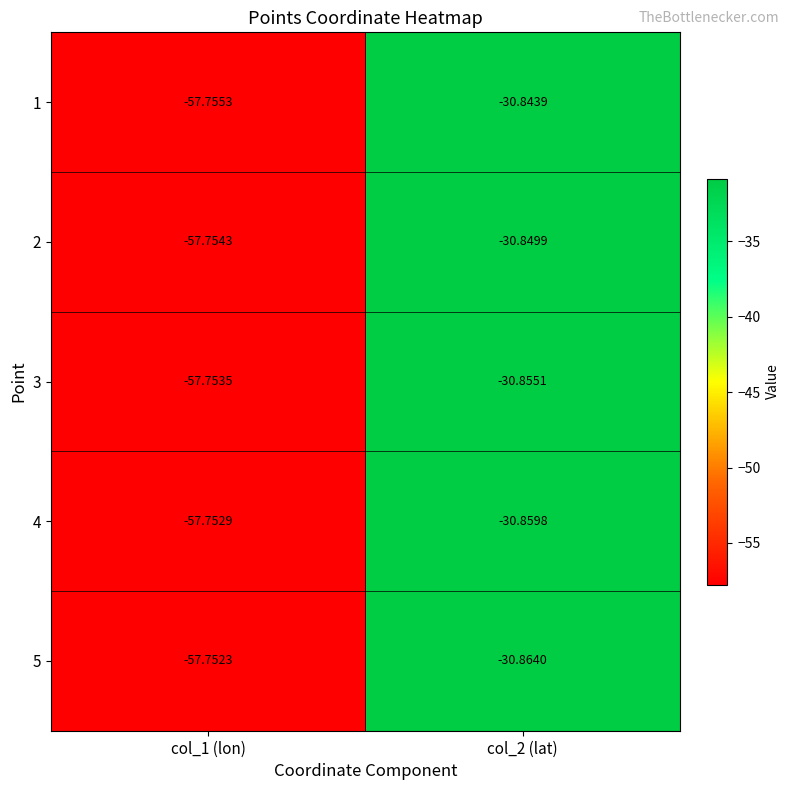

At which category is the sum across all series the highest?

col_2 (lat)